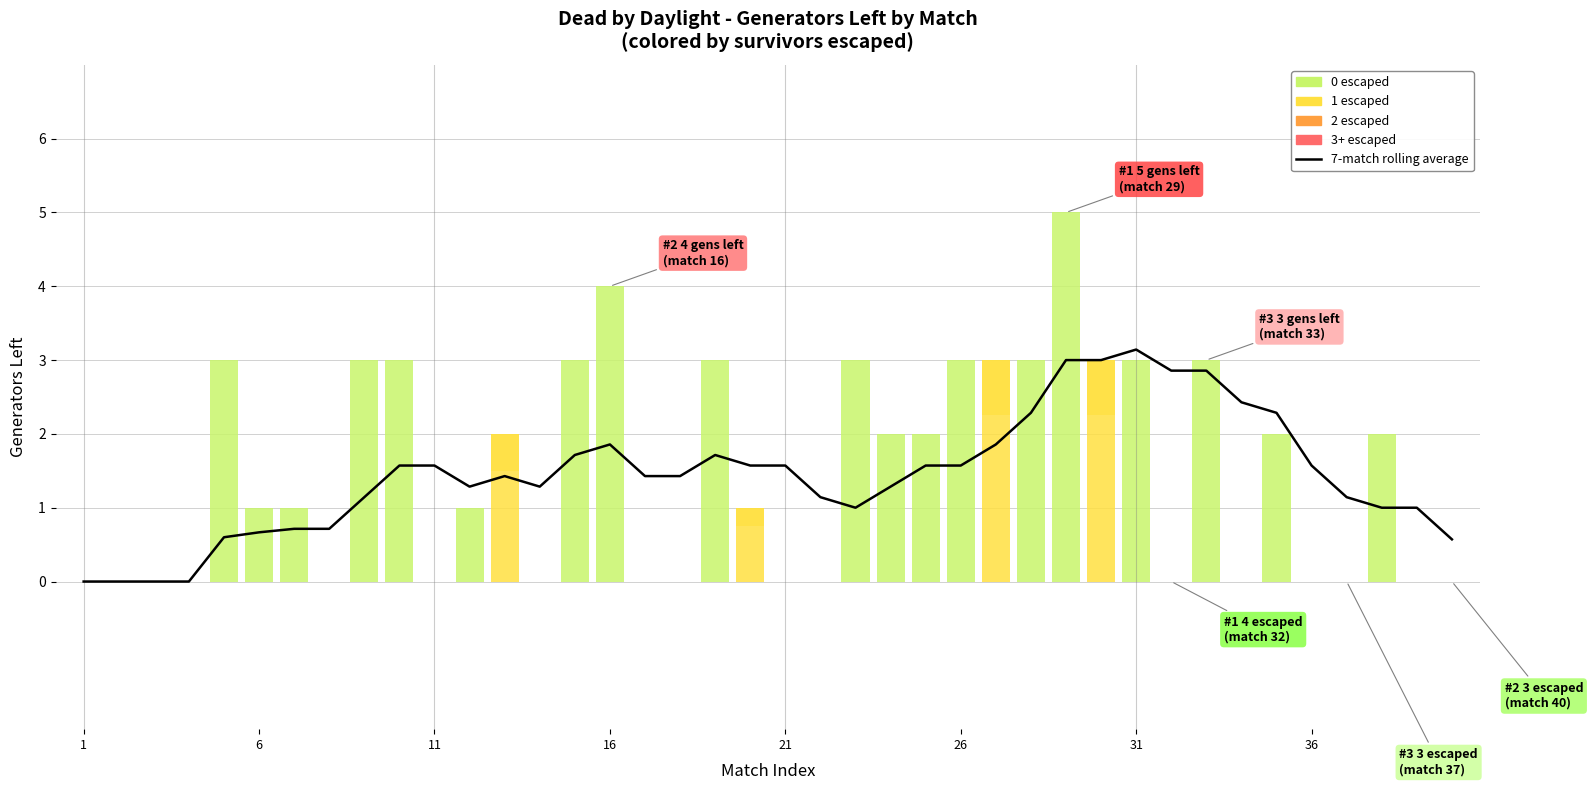

What is the value of the 33rd point from the left?

2.9